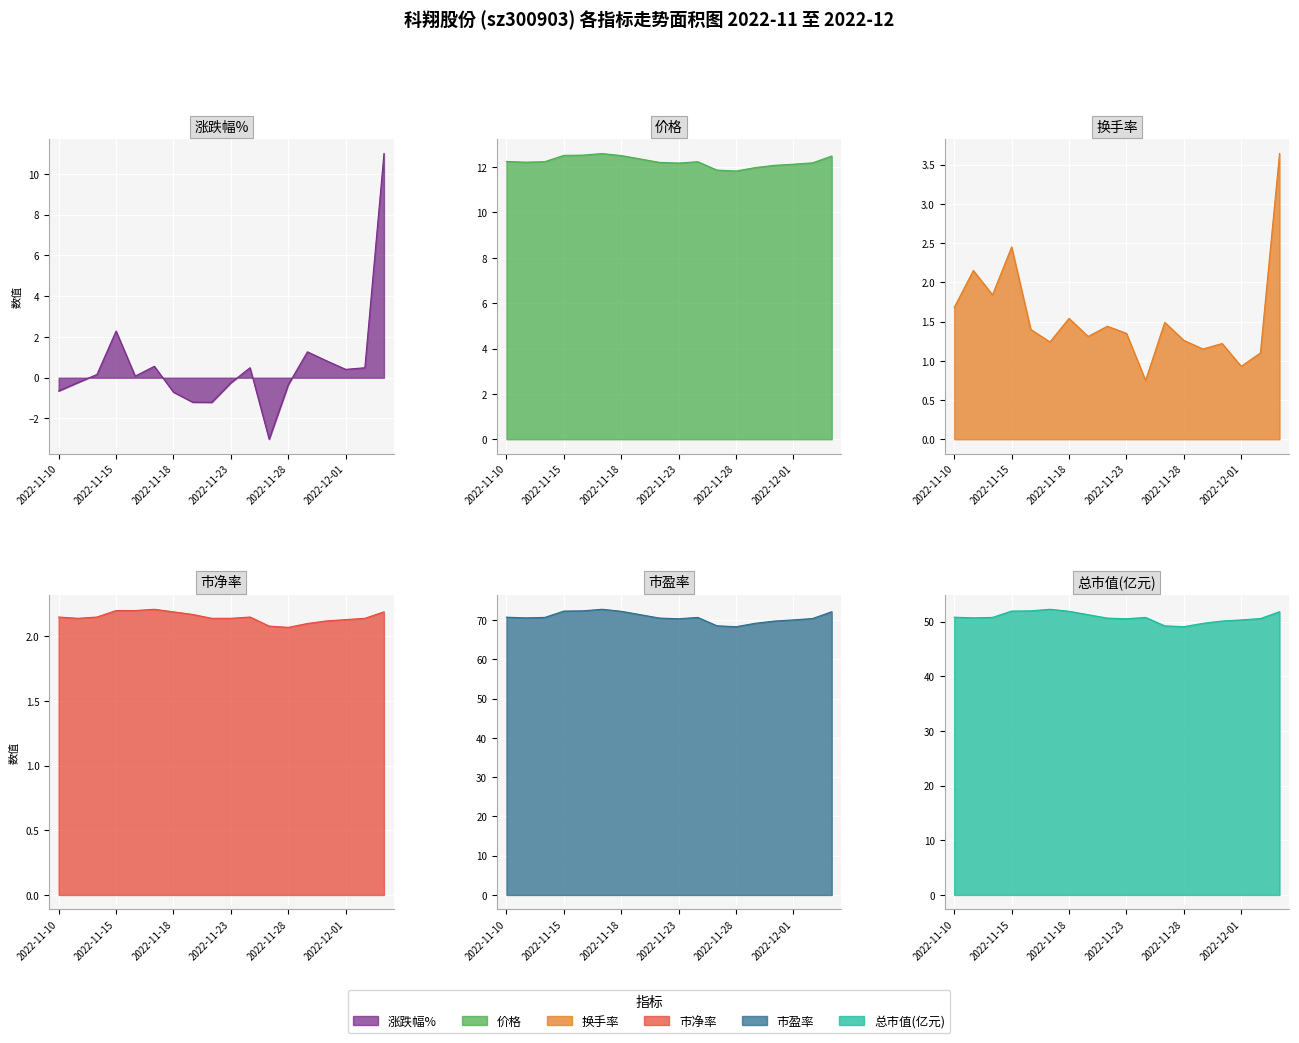

Is it true that 总市值(亿元) equals 50.8 at 2022-11-24?

True